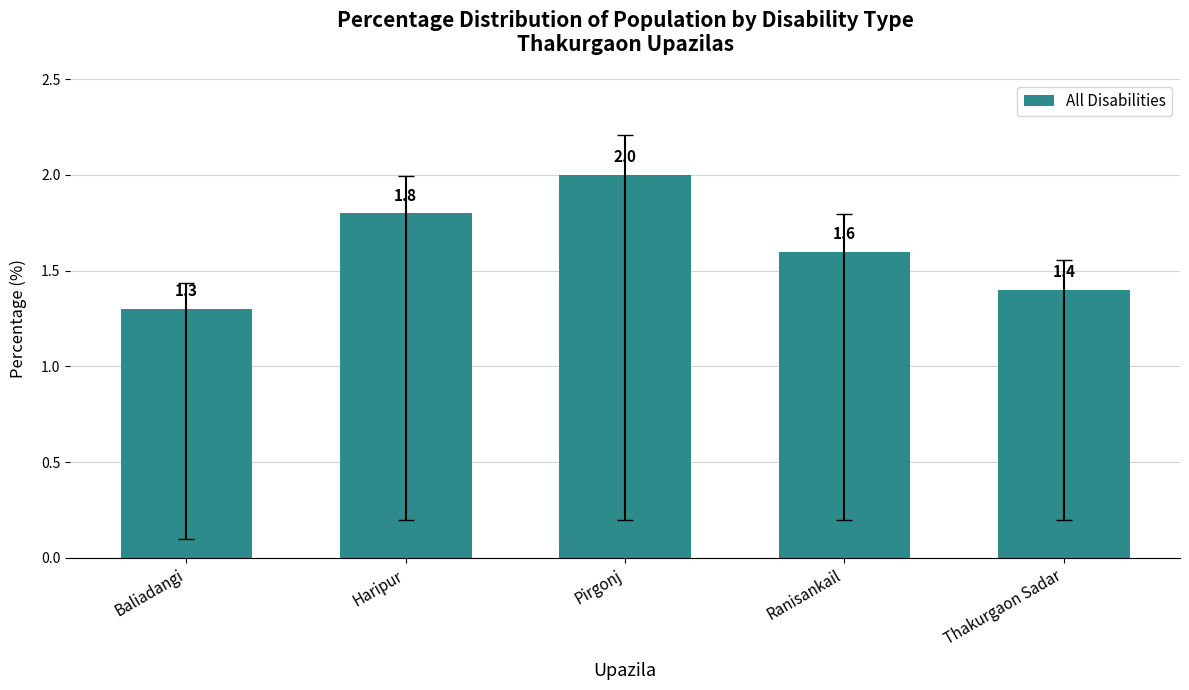

The chart shows a value of 1.4 at Thakurgaon Sadar. True or false?

True